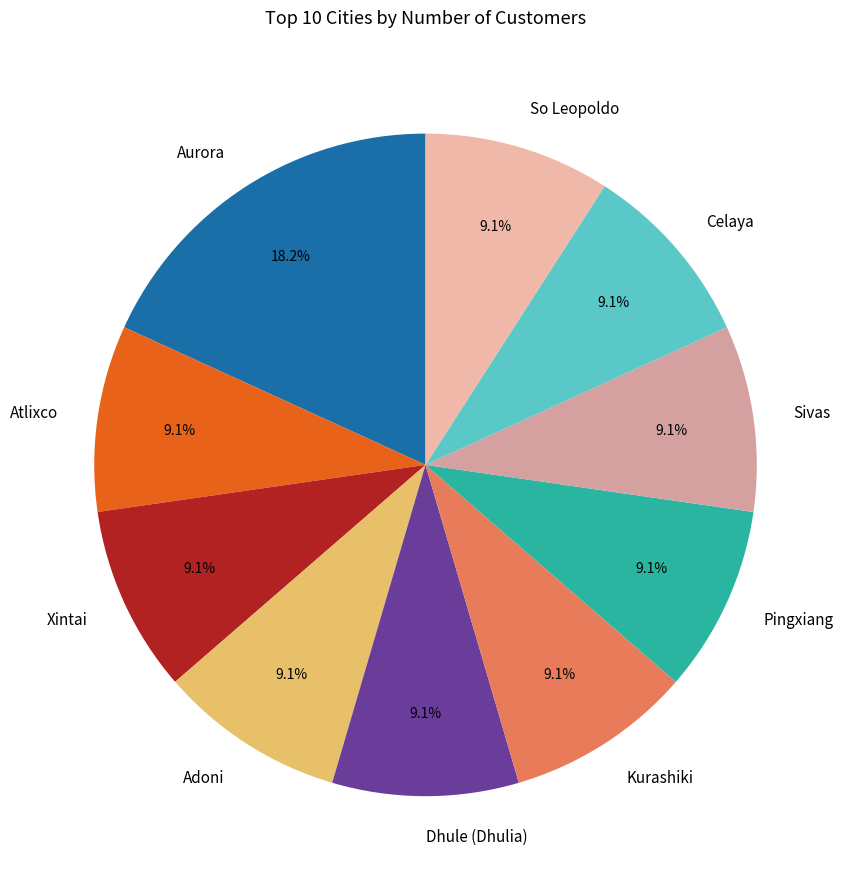

To the nearest percent, what is the combined percentage of So Leopoldo and Sivas?

18%